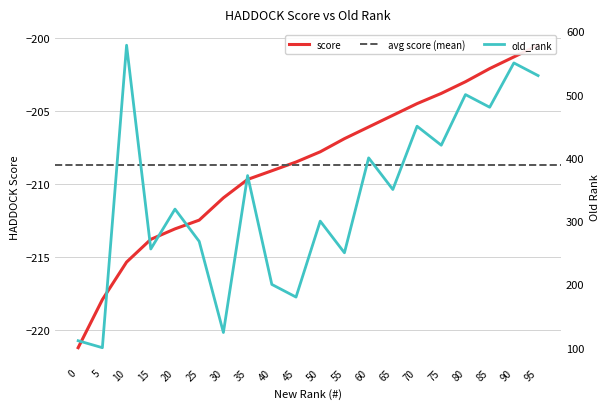

What is the value of the old_rank point at the 10th from the left?

180.0